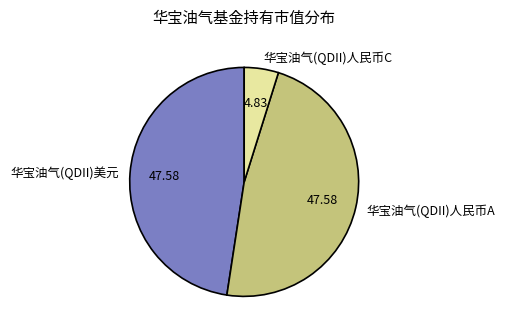

Combined, do 华宝油气(QDII)人民币C and 华宝油气(QDII)美元 account for over 50%?

Yes